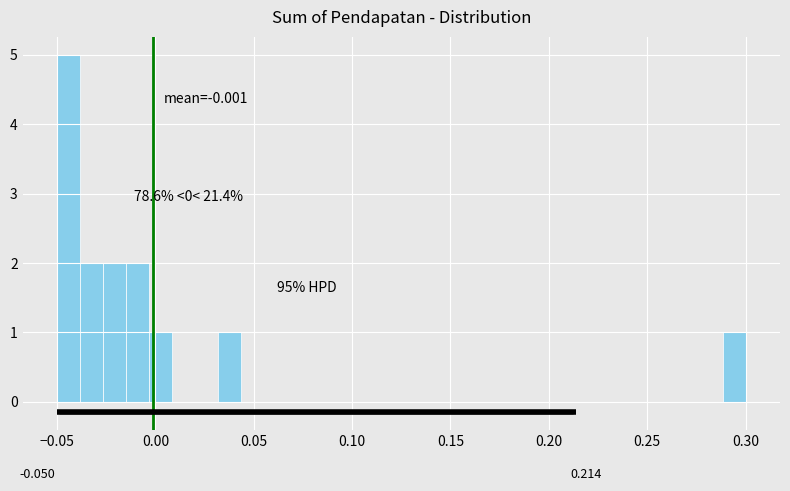

Read against the x-axis, roughly where is the centre of the tallest bar?

-0.045